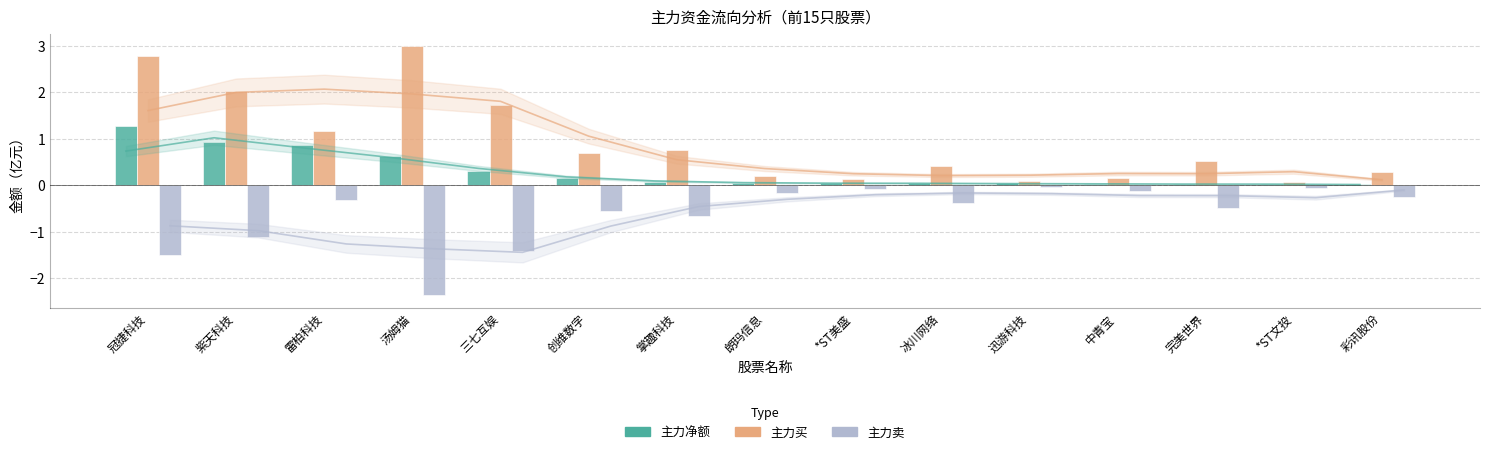

The 主力净额 series shows 0.0 at 冰川网络. True or false?

True